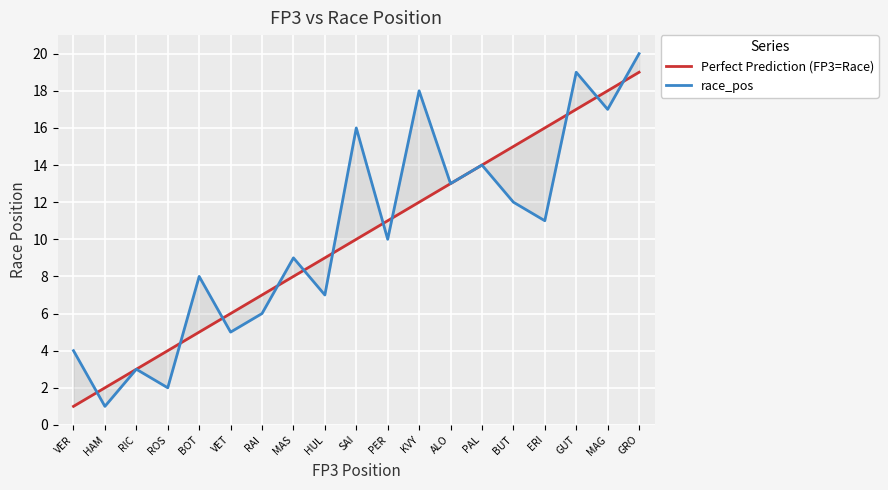

True or false: race_pos and Perfect Prediction (FP3=Race) cross at least once.

True